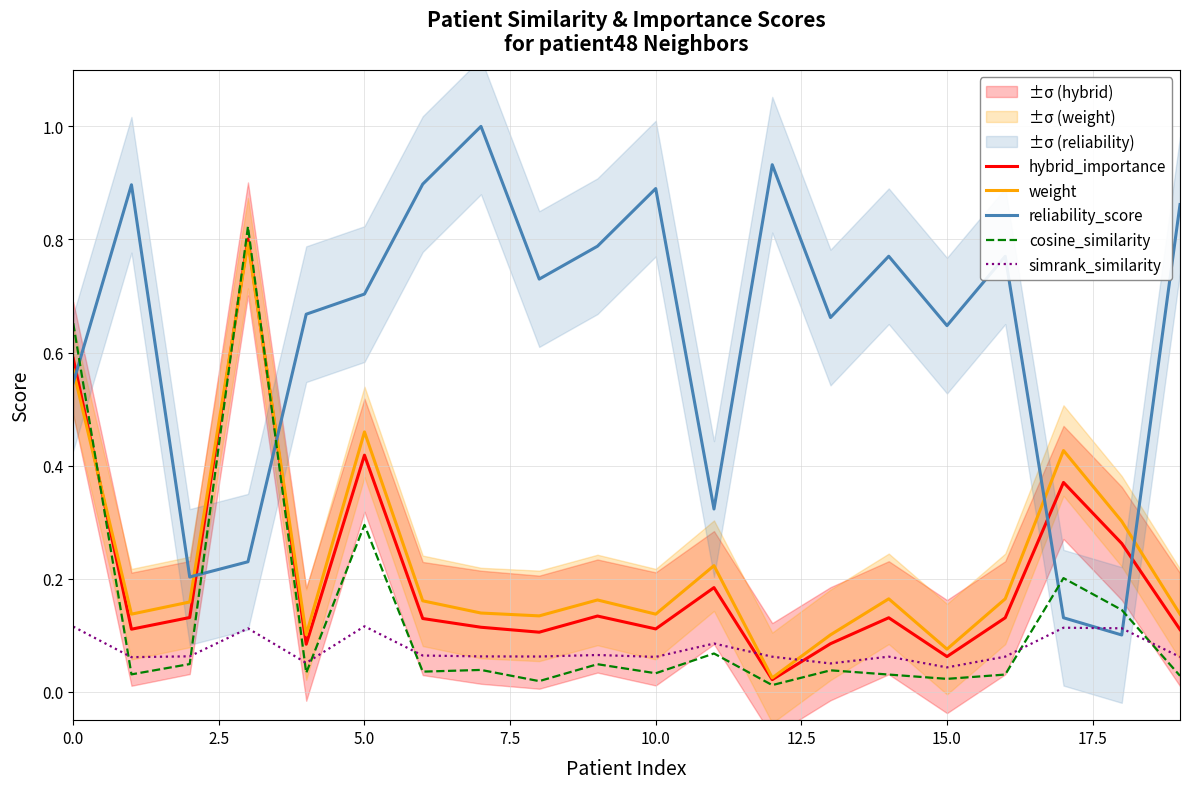

How many intersections are there between reliability_score and hybrid_importance?

5